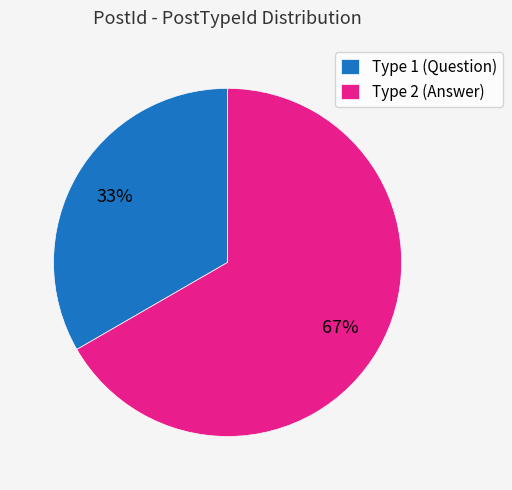

Is there any slice that represents more than half of the pie?

Yes